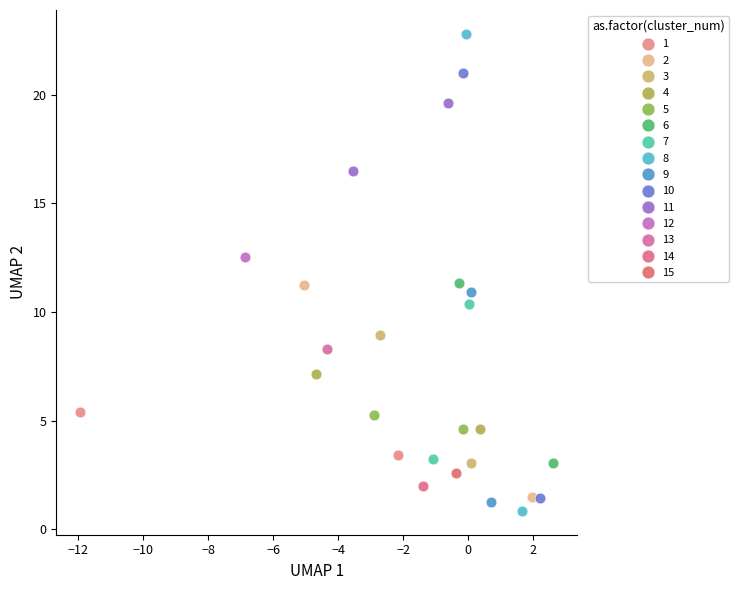

Which series contains the highest Y value?

8